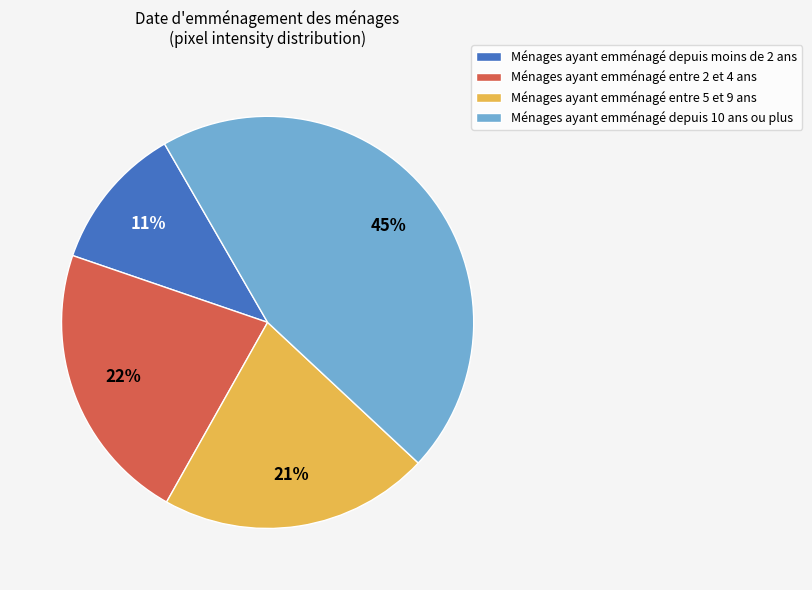

Does Ménages ayant emménagé depuis moins de 2 ans represent more than half of the total?

No